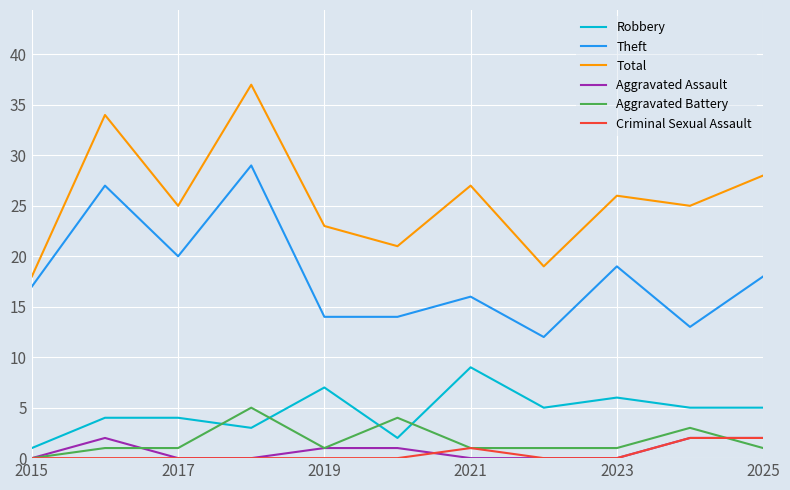

How many Robbery values are between 3 and 6?

7